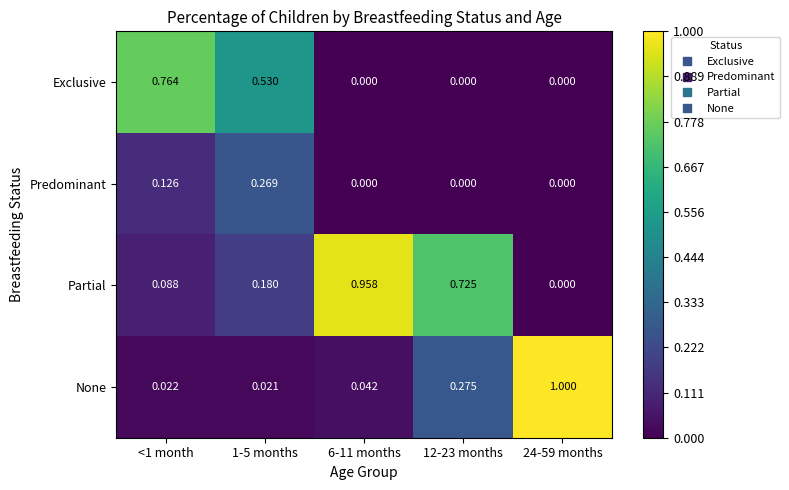

Which series has the widest spread of values?

None